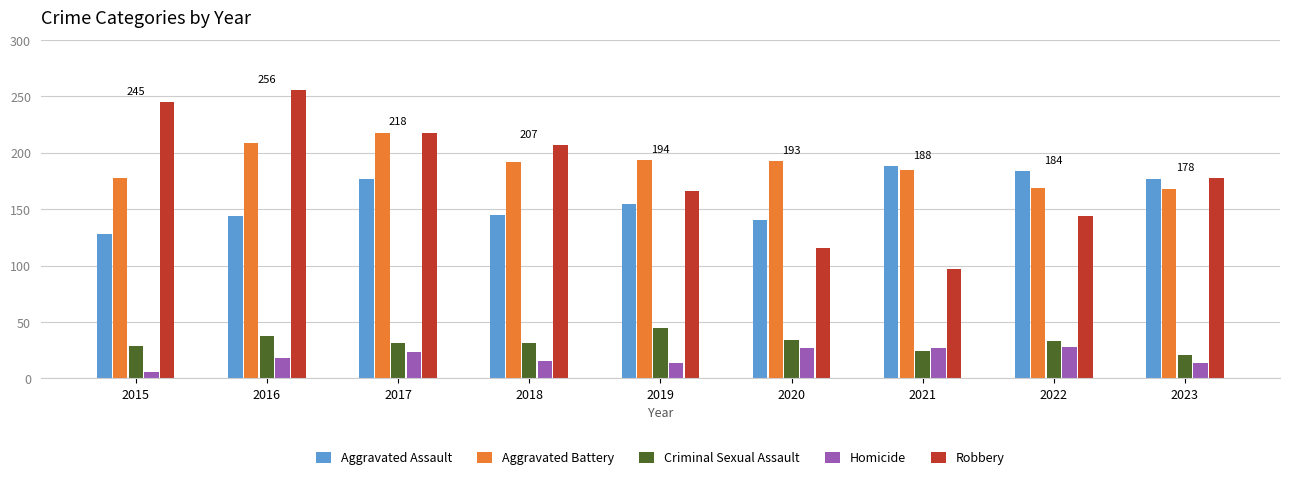

The Criminal Sexual Assault series shows 45 at 2019. True or false?

True